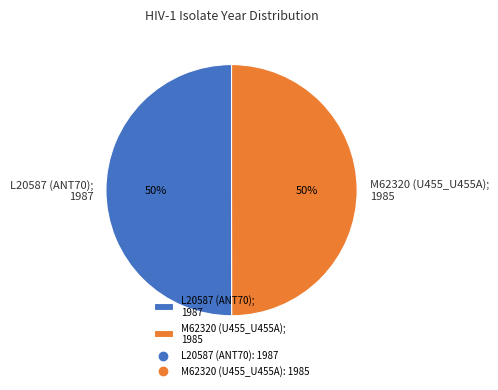

To the nearest percent, what is the combined percentage of L20587 (ANT70); 1987 and M62320 (U455_U455A); 1985?

100%